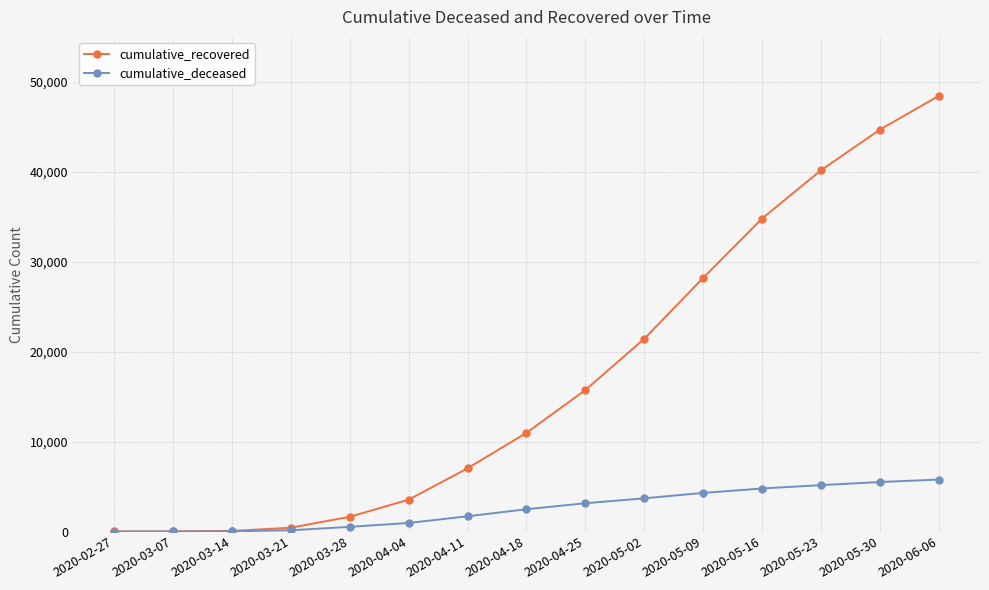

List the series in order of their overall mean, lowest first.

cumulative_deceased, cumulative_recovered